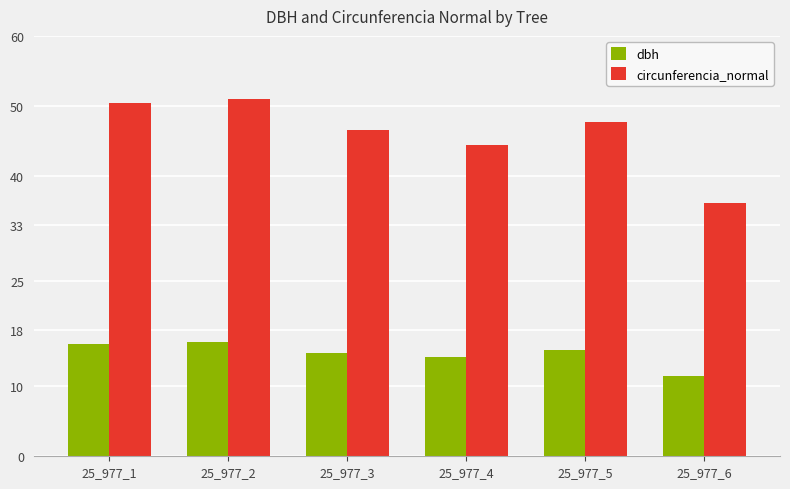

How many data points in circunferencia_normal are above 47?

3